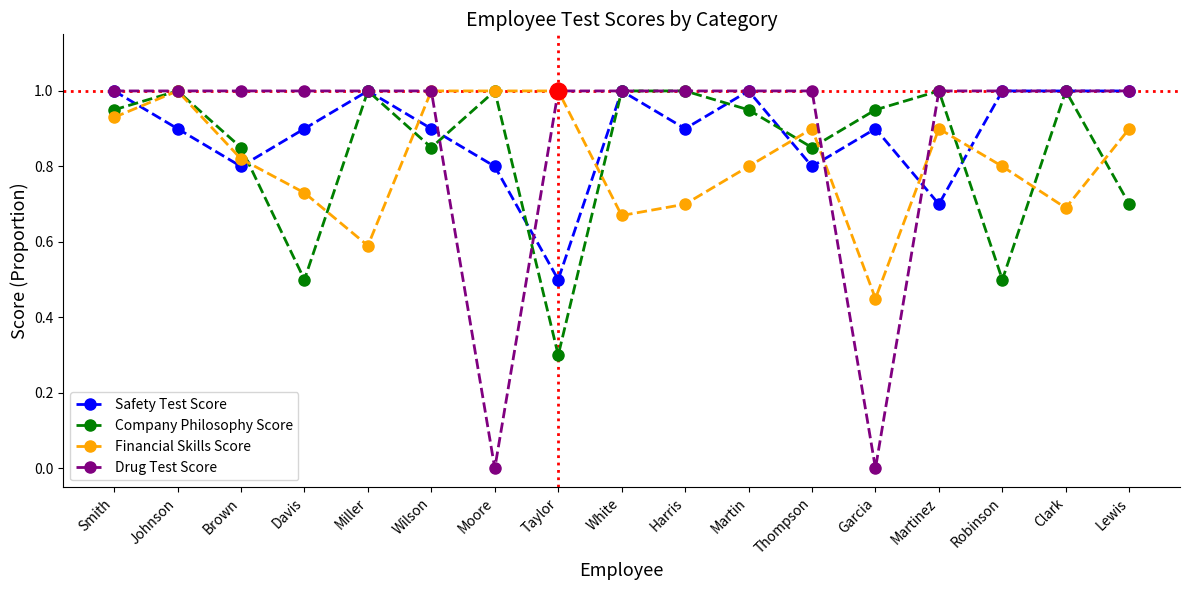

Rank the series at Thompson from lowest to highest value.

Safety Test Score, Company Philosophy Score, Financial Skills Score, Drug Test Score